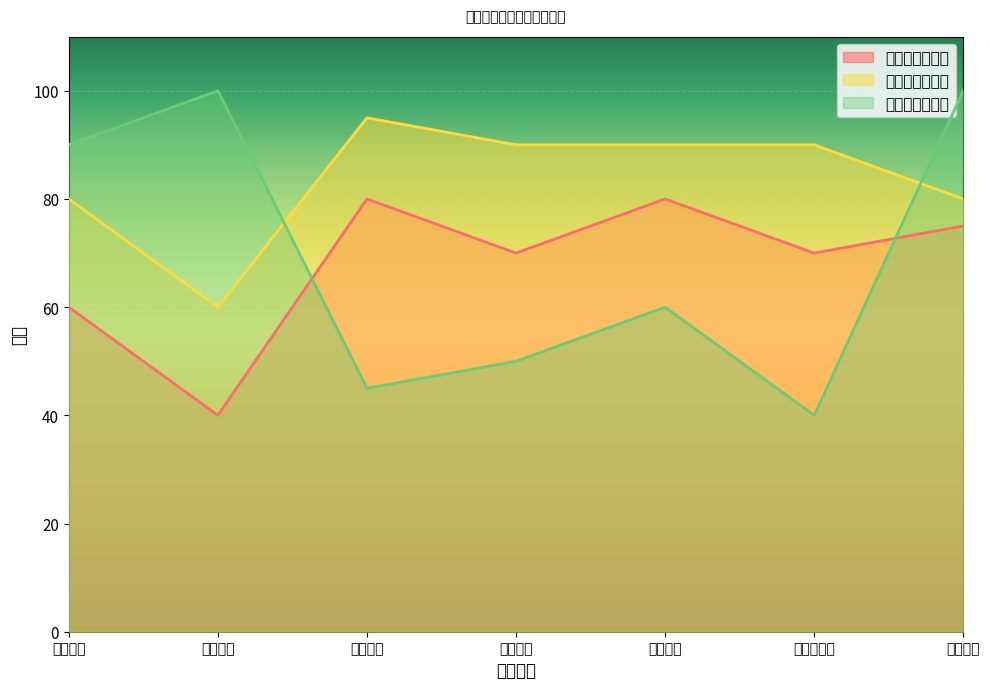

Reading left to right, transcribe all the data shown in this chart.

中级数据分析师: 60	40	80	70	80	70	75
高级数据分析师: 80	60	95	90	90	90	80
数据挖掘工程师: 90	100	45	50	60	40	100